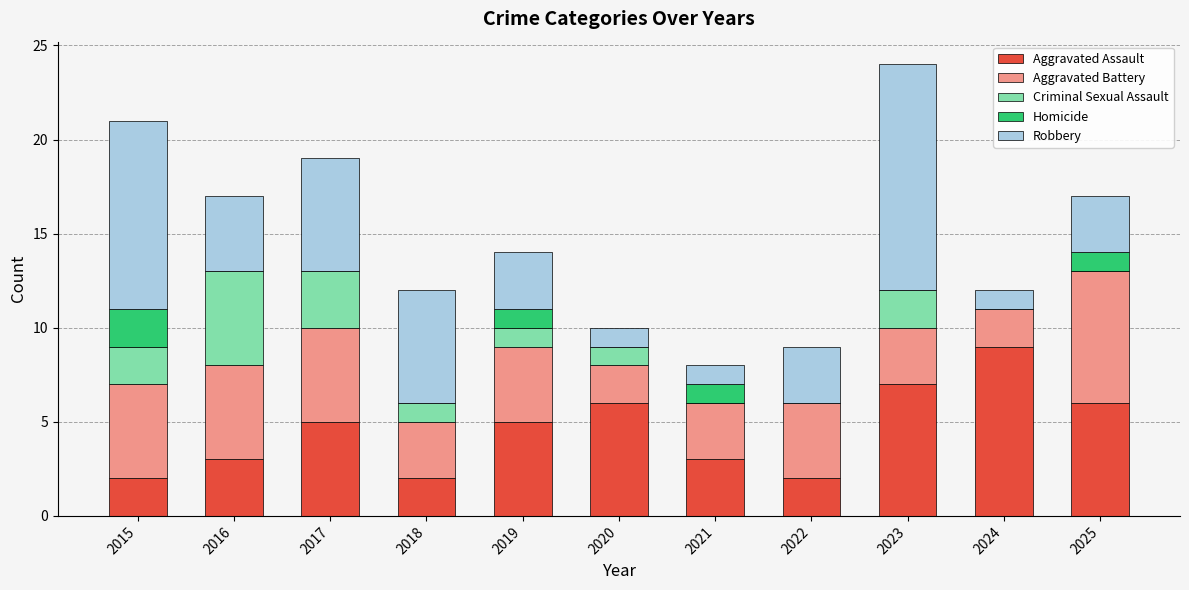

What is the total value across all series at 2024?

12